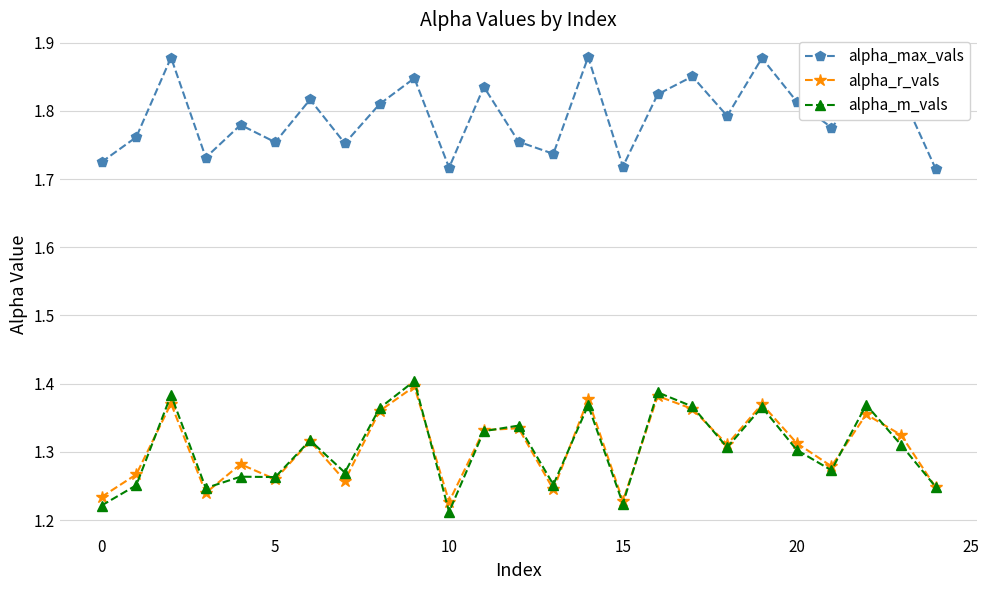

How many alpha_r_vals values are between 1 and 2?

25